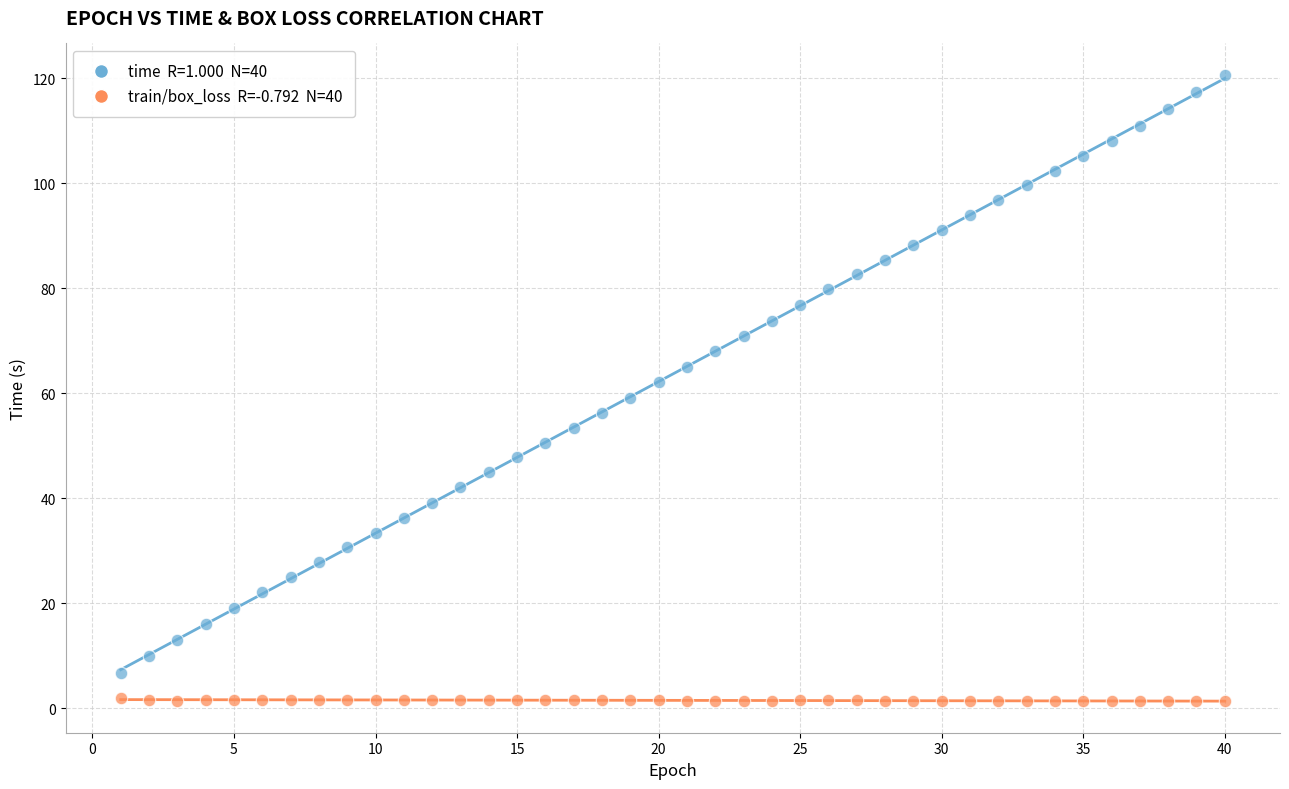

Across all data points, what is the range of Y values (max minus min)?

119.3